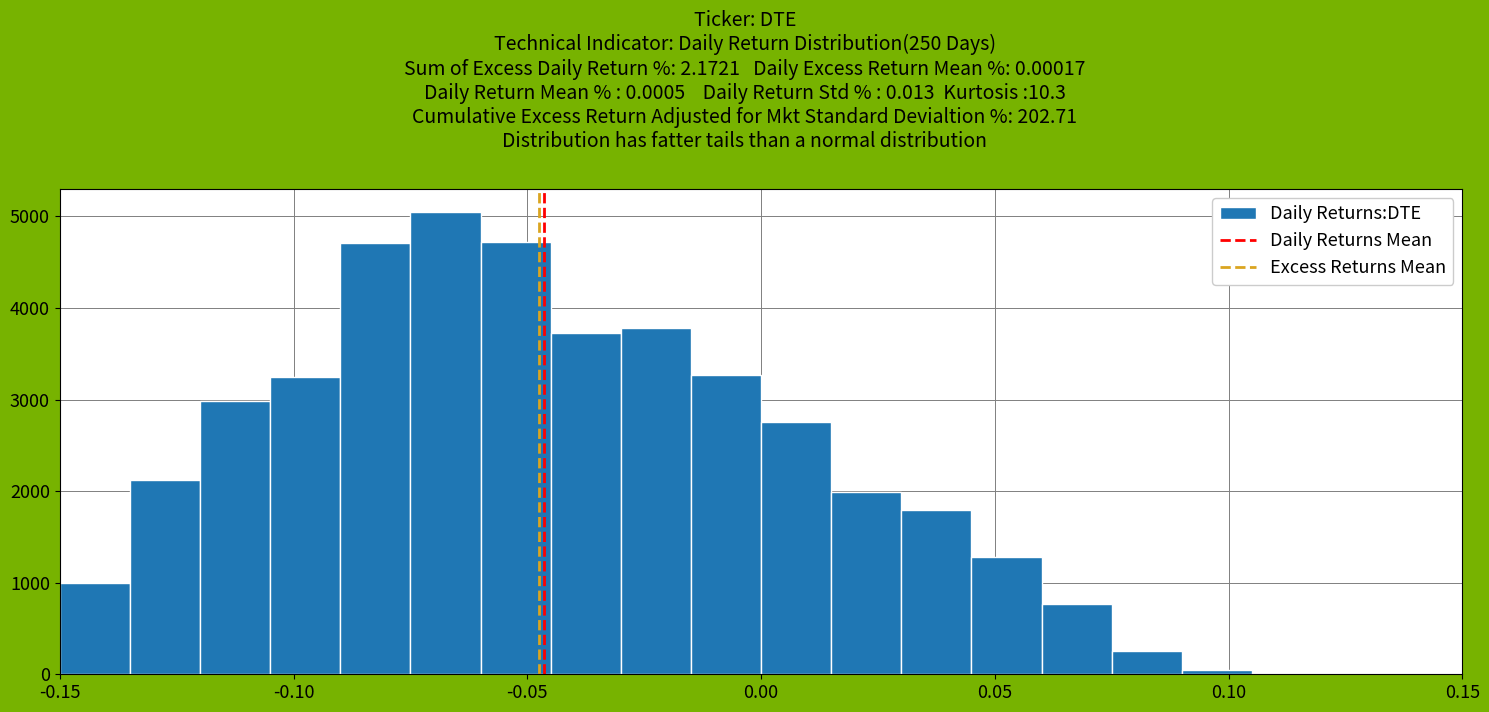

Read against the x-axis, roughly where is the centre of the tallest bar?

-0.065